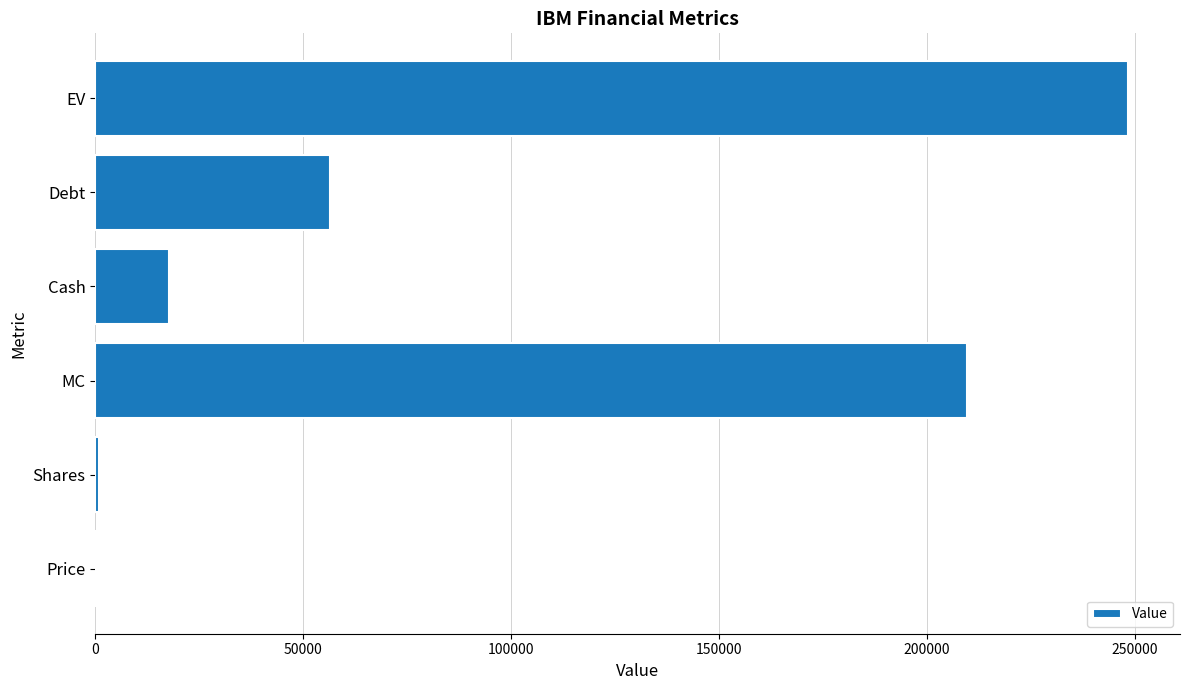

Which category has the highest value across all series?

EV